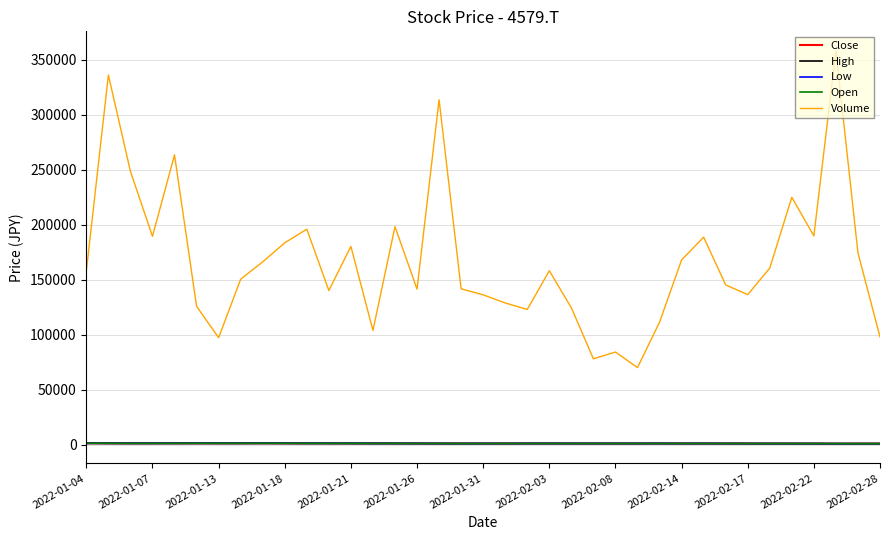

Which series has the largest total across all categories?

Volume